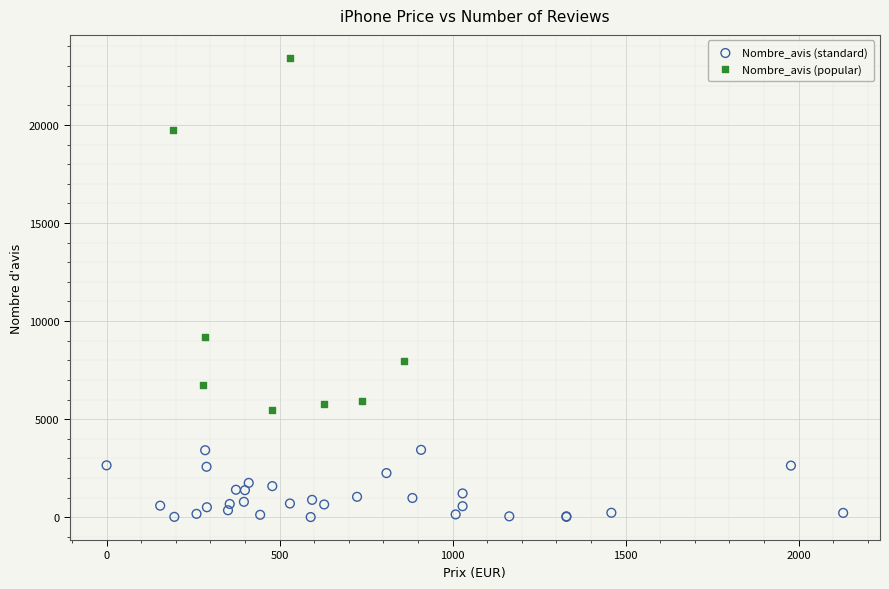

Which series reaches the minimum Y coordinate?

Nombre_avis (standard)